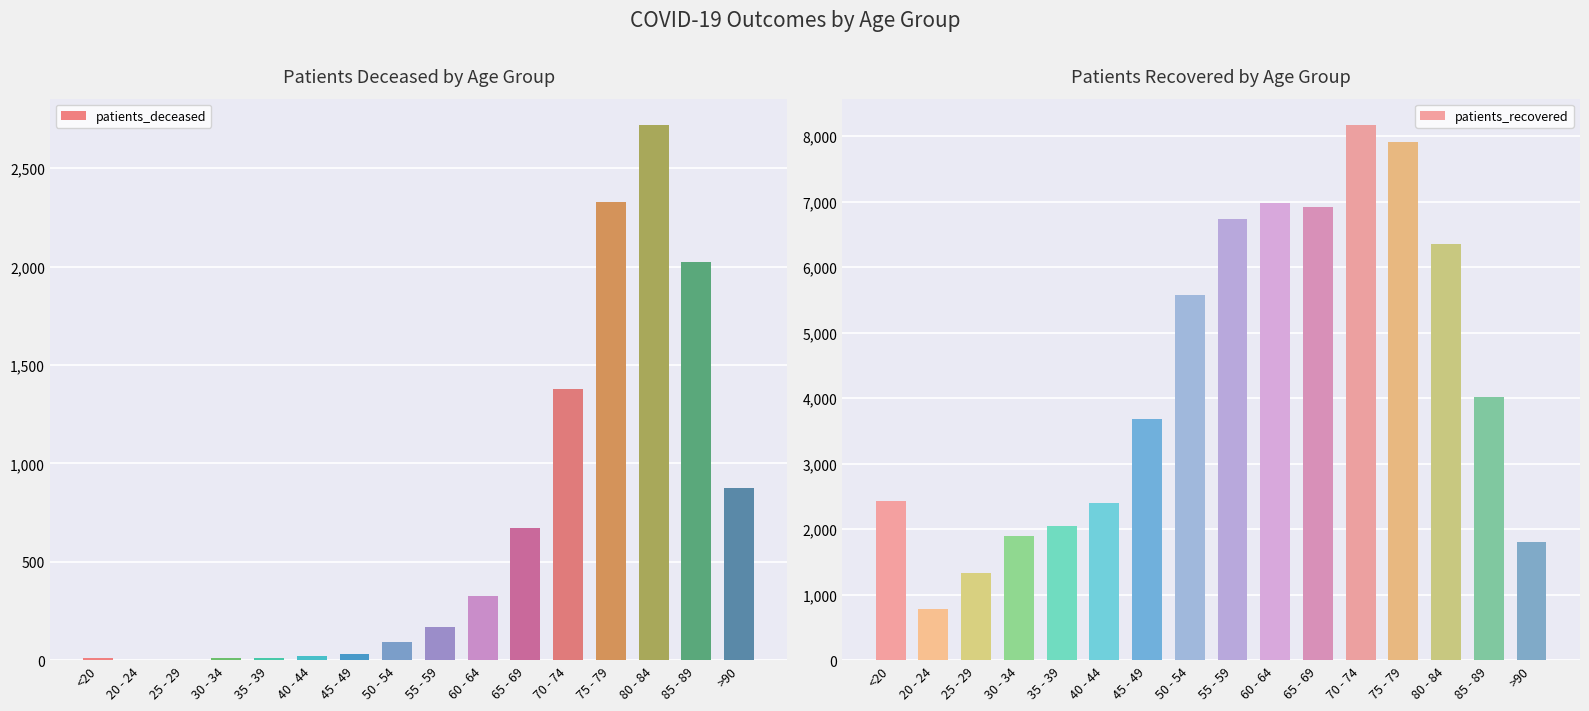

What are all the series names shown in the legend?

patients_deceased, patients_recovered